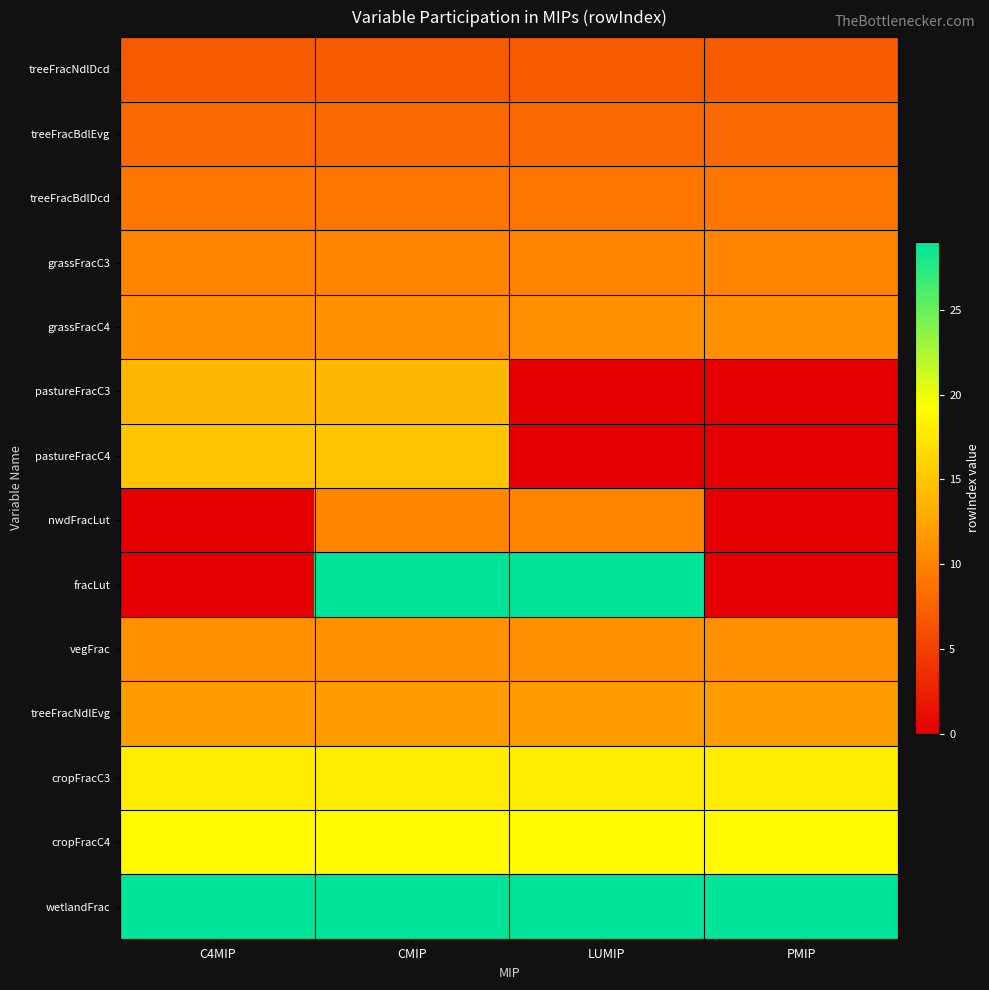

How many series are shown in this chart?

14